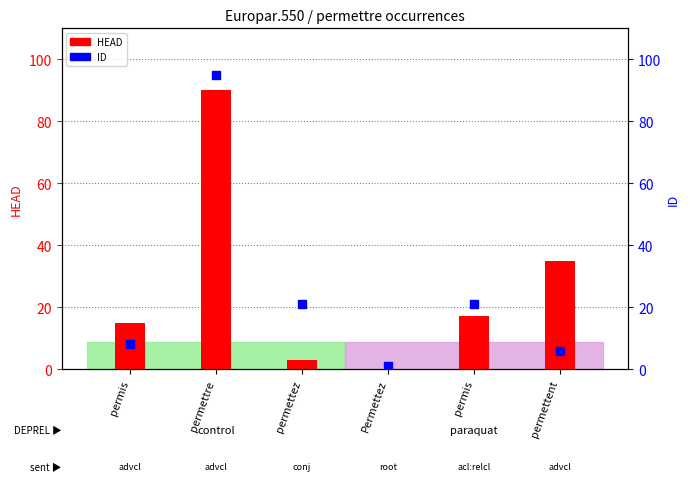

Which series contains the highest Y value?

ID